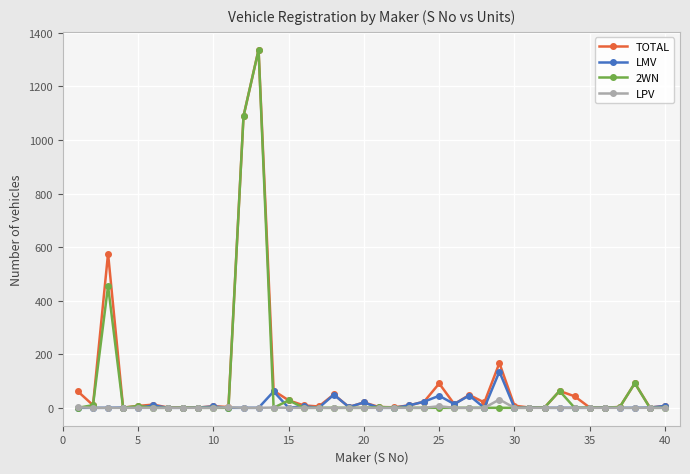

True or false: LPV has more than 0 points higher than both neighbors.

True